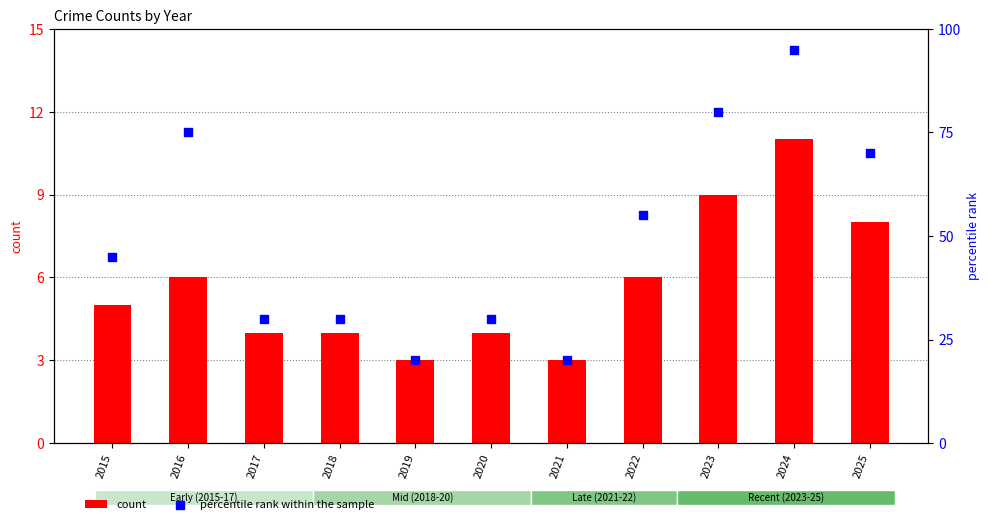

Which series contains the highest Y value?

percentile rank within the sample